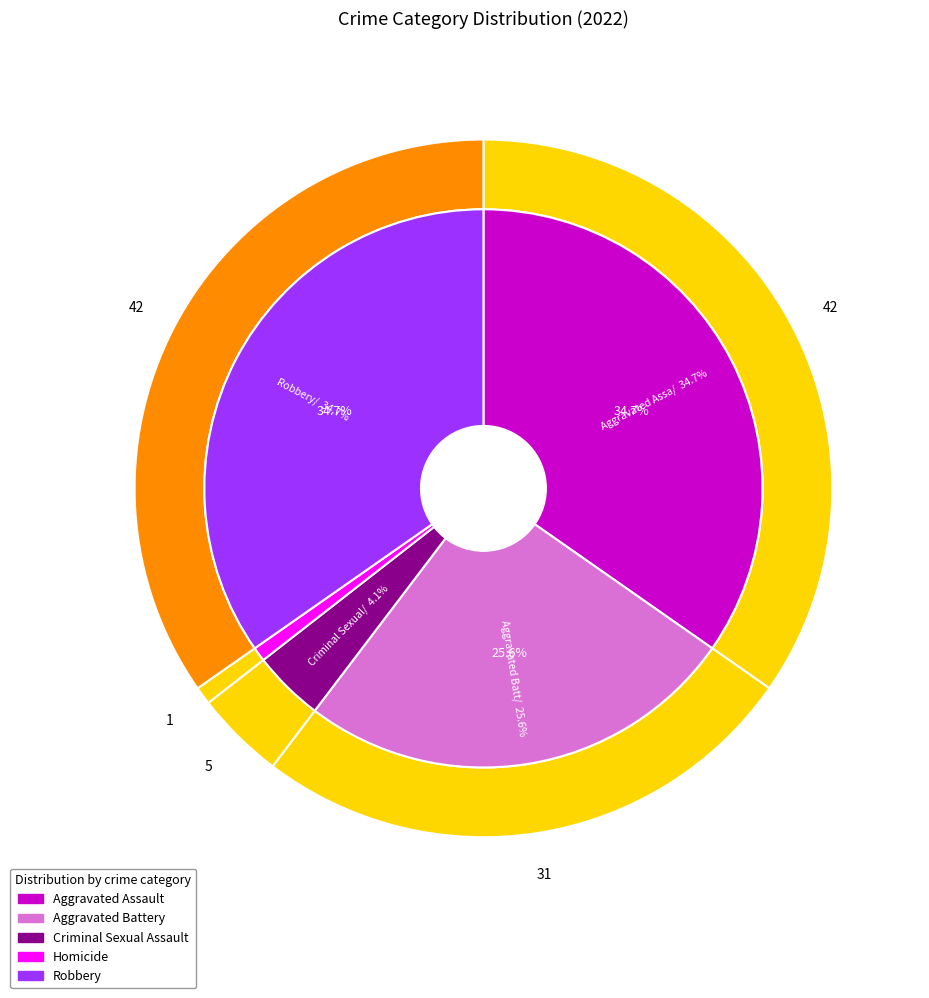

What is the change in value from Homicide to Robbery?

+41